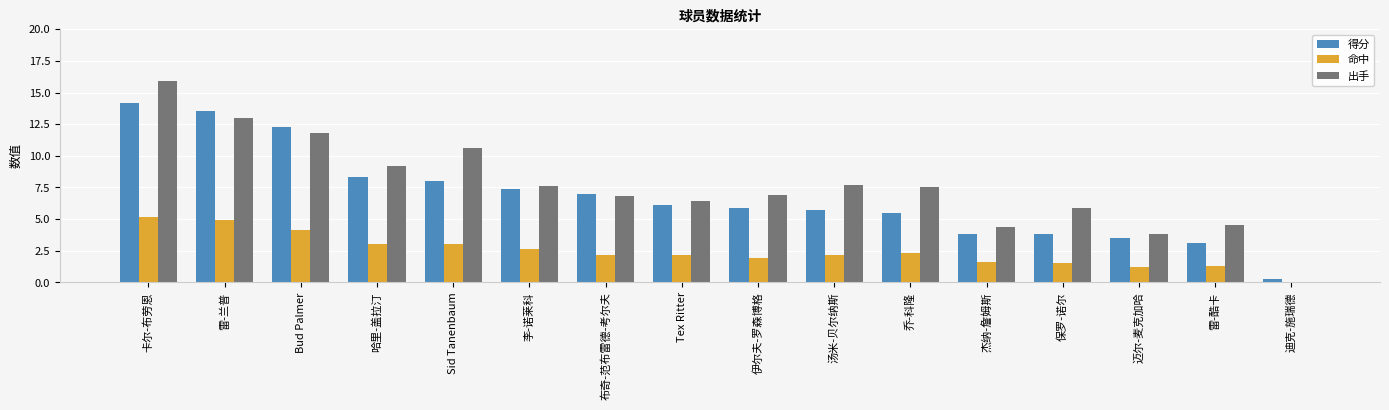

Reading left to right, transcribe all the data shown in this chart.

得分: 卡尔-布劳恩=14.2	雷-兰普=13.5	Bud Palmer=12.3	哈里-盖拉汀=8.3	Sid Tanenbaum=8.0	李-诺莱科=7.4	布奇-范布雷德-考尔夫=7.0	Tex Ritter=6.1	伊尔夫-罗森博格=5.9	汤米-贝尔纳斯=5.7	乔-科隆=5.5	杰纳-詹姆斯=3.8	保罗-诺尔=3.8	迈尔-麦克加哈=3.5	雷-酷卡=3.1	迪克-施瑞德=0.3
命中: 卡尔-布劳恩=5.2	雷-兰普=4.9	Bud Palmer=4.1	哈里-盖拉汀=3.0	Sid Tanenbaum=3.0	李-诺莱科=2.6	布奇-范布雷德-考尔夫=2.2	Tex Ritter=2.2	伊尔夫-罗森博格=1.9	汤米-贝尔纳斯=2.2	乔-科隆=2.3	杰纳-詹姆斯=1.6	保罗-诺尔=1.5	迈尔-麦克加哈=1.2	雷-酷卡=1.3	迪克-施瑞德=0.0
出手: 卡尔-布劳恩=15.9	雷-兰普=13.0	Bud Palmer=11.8	哈里-盖拉汀=9.2	Sid Tanenbaum=10.6	李-诺莱科=7.6	布奇-范布雷德-考尔夫=6.8	Tex Ritter=6.4	伊尔夫-罗森博格=6.9	汤米-贝尔纳斯=7.7	乔-科隆=7.5	杰纳-詹姆斯=4.4	保罗-诺尔=5.9	迈尔-麦克加哈=3.8	雷-酷卡=4.5	迪克-施瑞德=0.0